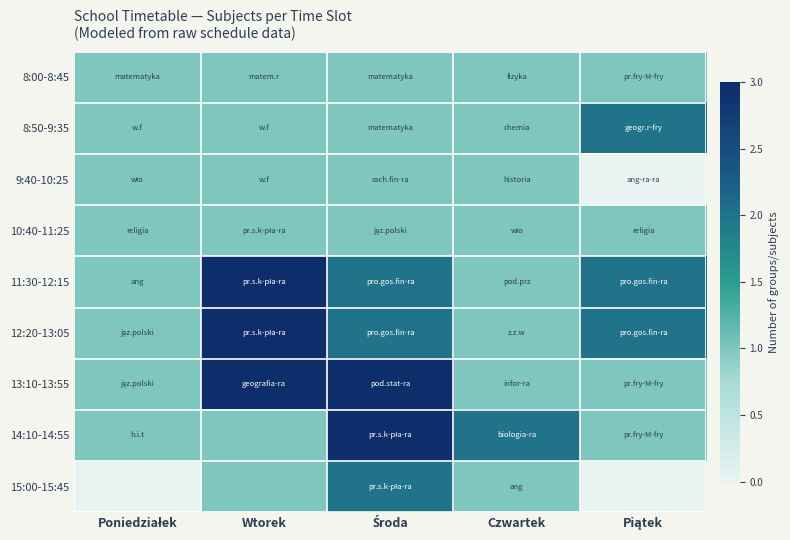

How many categories are shown in the chart?

5